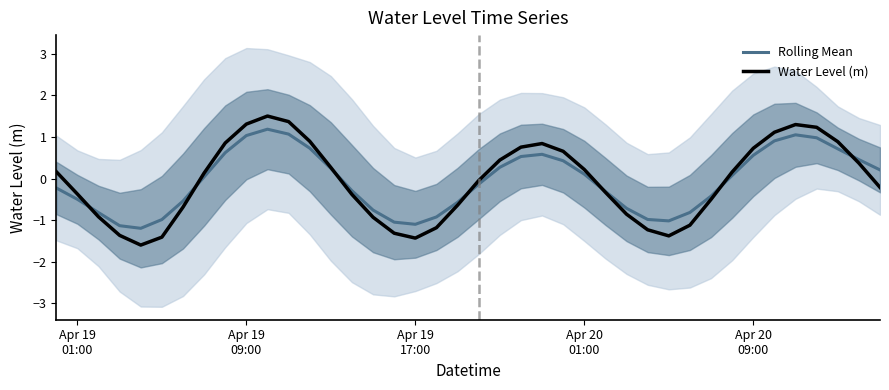

What is the highest value of the Water Level (m) series?

1.5